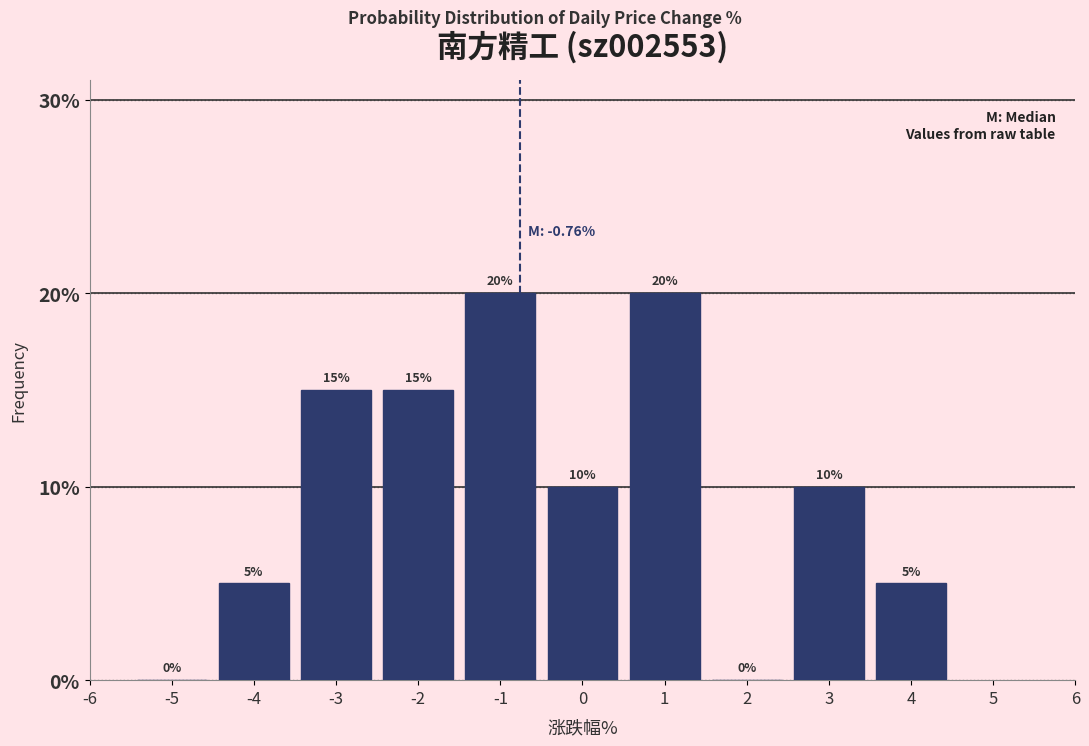

How tall is the bar that spans -0.5 to 0.5 on the x-axis?

10